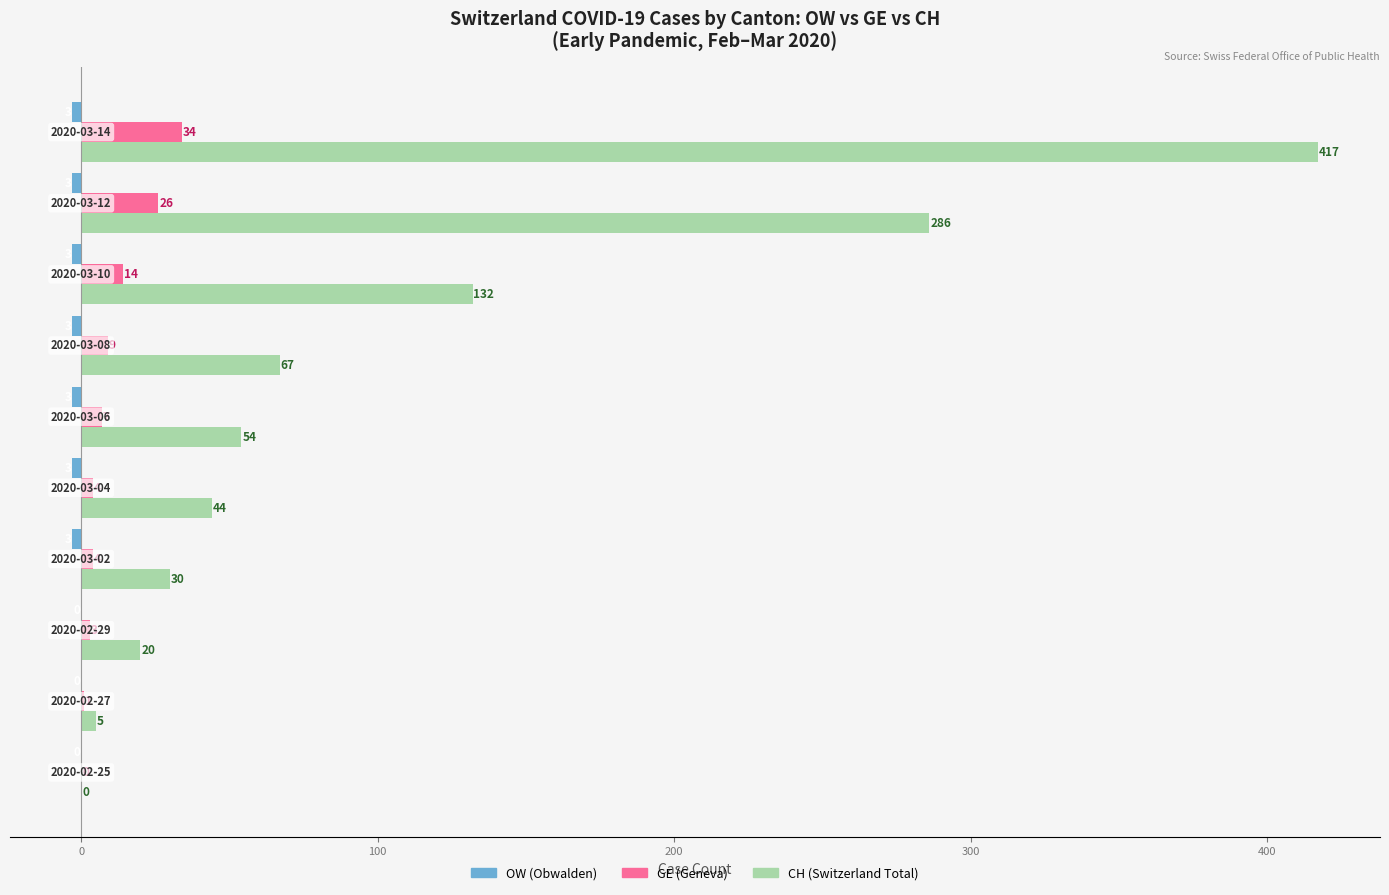

What is the maximum value shown in the chart?

417